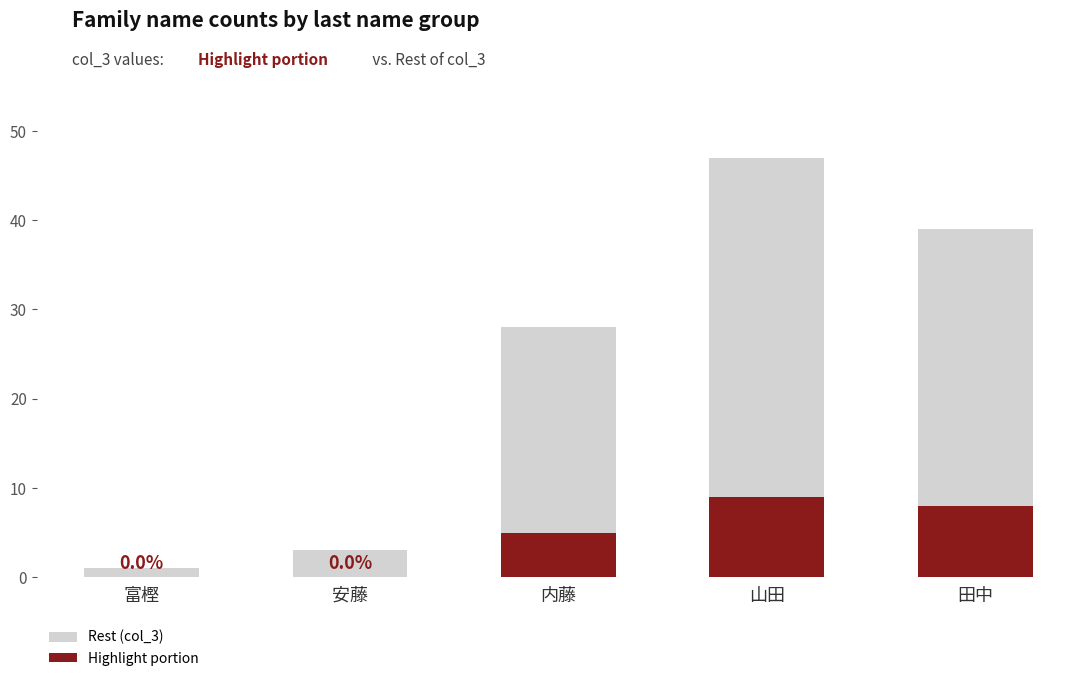

What position from the right is 田中?

1